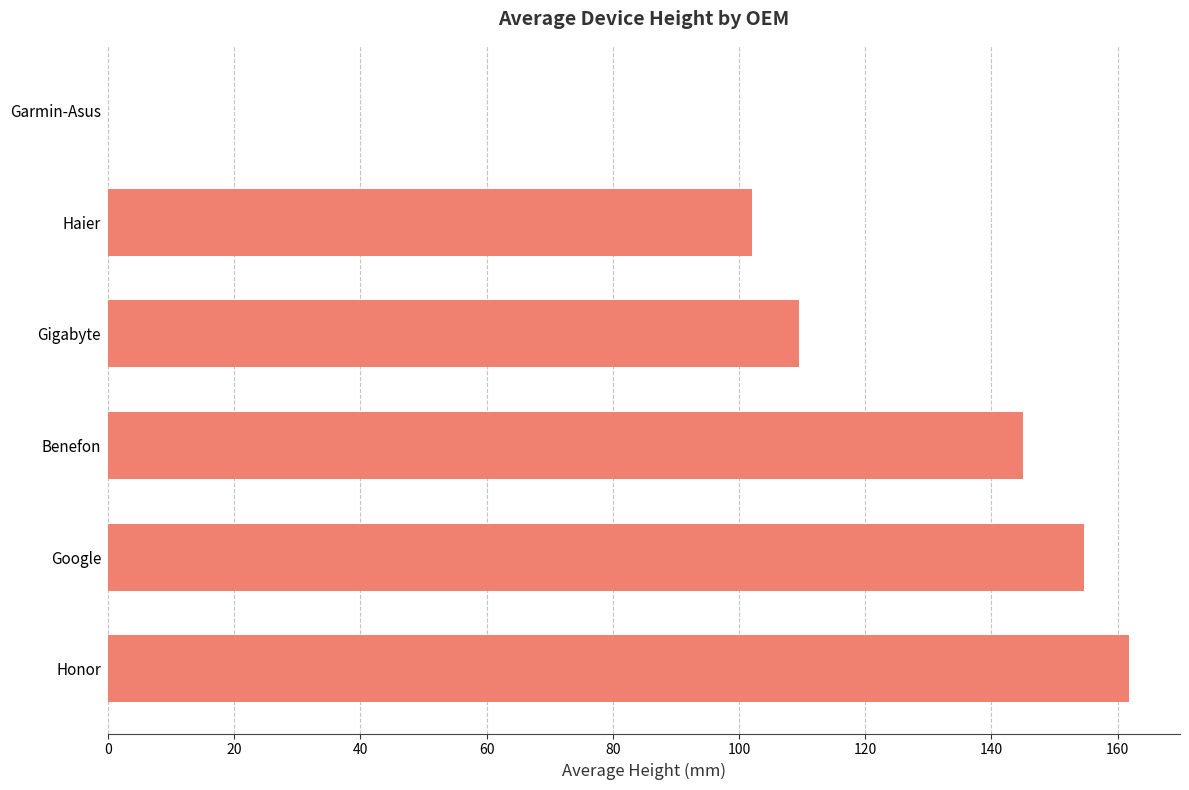

Are the bars grouped side by side (vs. stacked)?

No